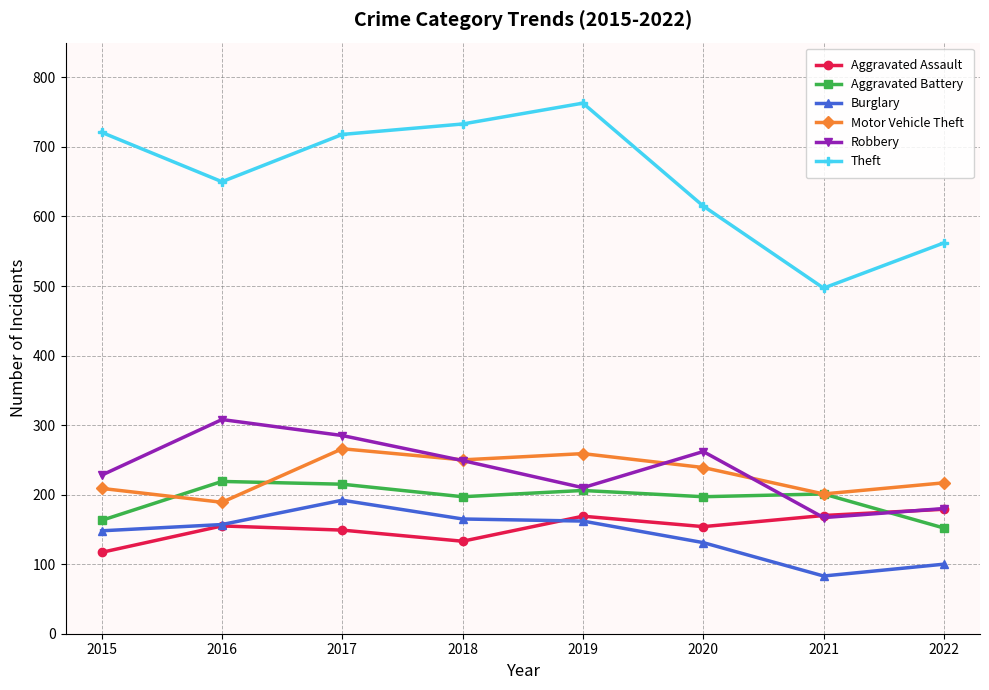

Is the value of Motor Vehicle Theft at 2017 greater than the value of Aggravated Assault at 2016?

Yes